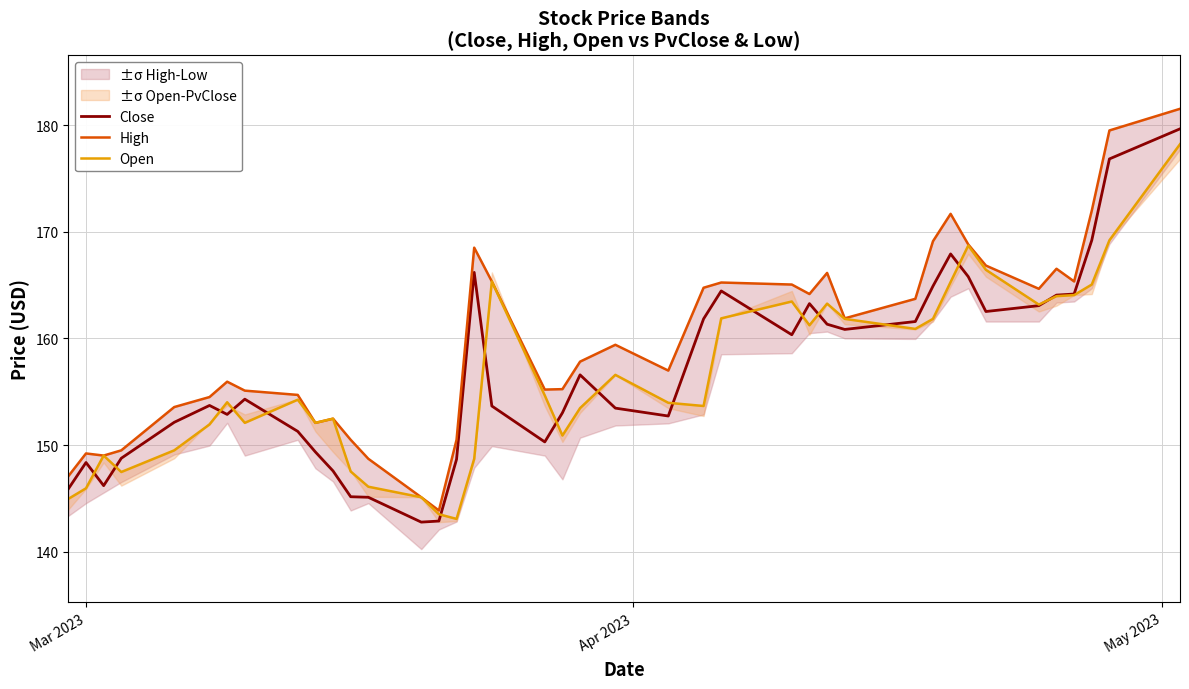

True or false: Open has more than 1 interior local peaks.

True